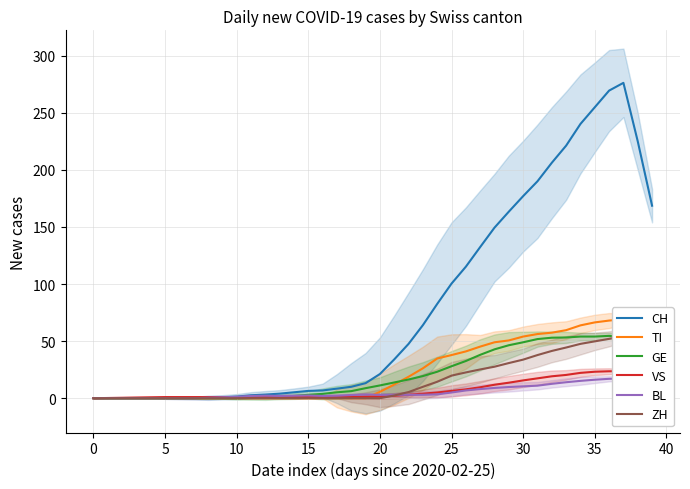

What is the highest value of the CH series?

276.2